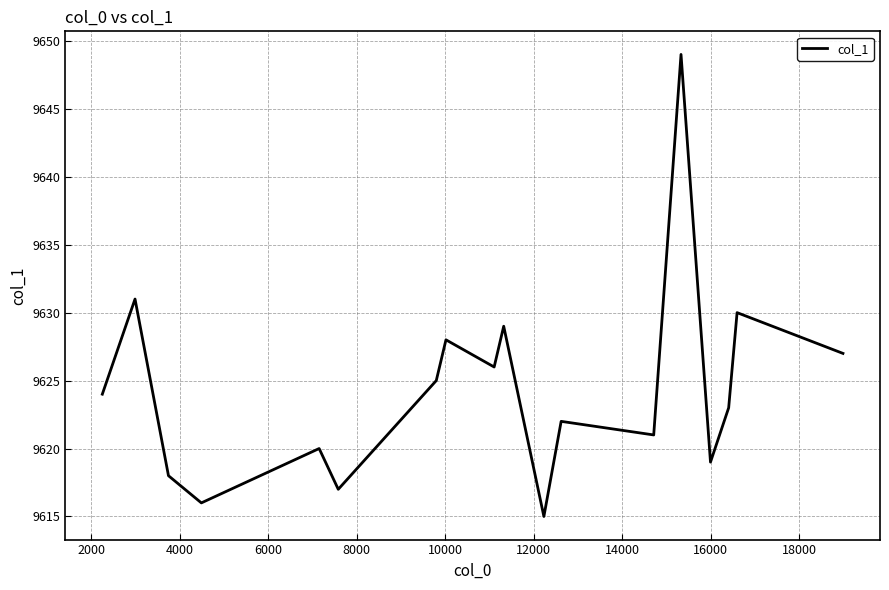

What is the minimum value shown in the chart?

9615